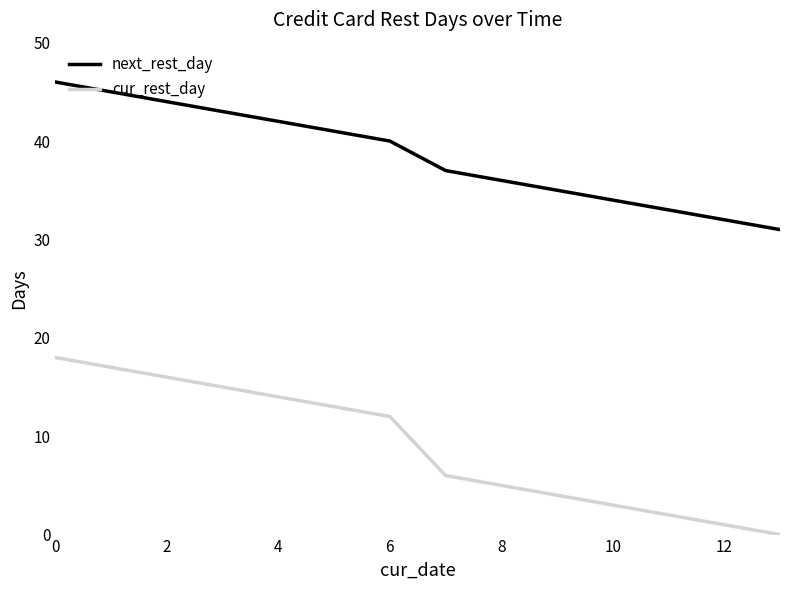

True or false: cur_rest_day has more than 0 points higher than both neighbors.

False